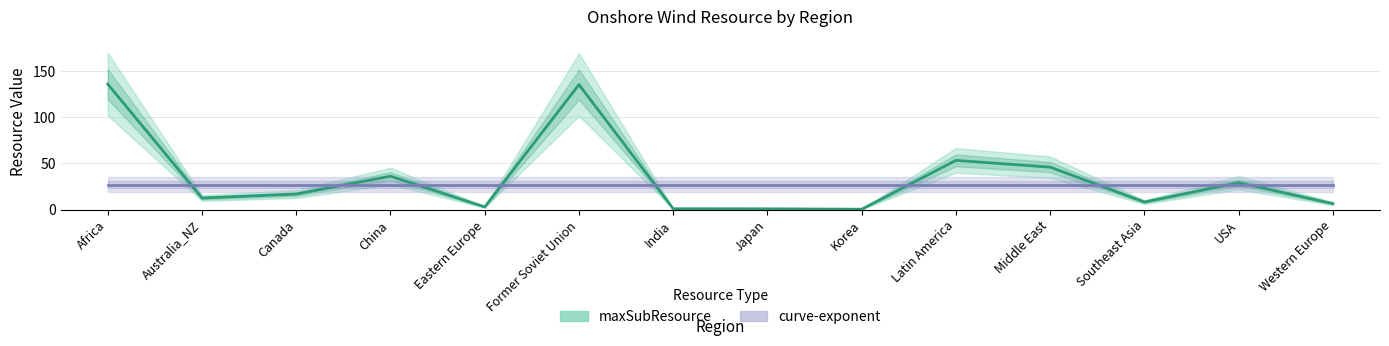

How many values are below 16?

7